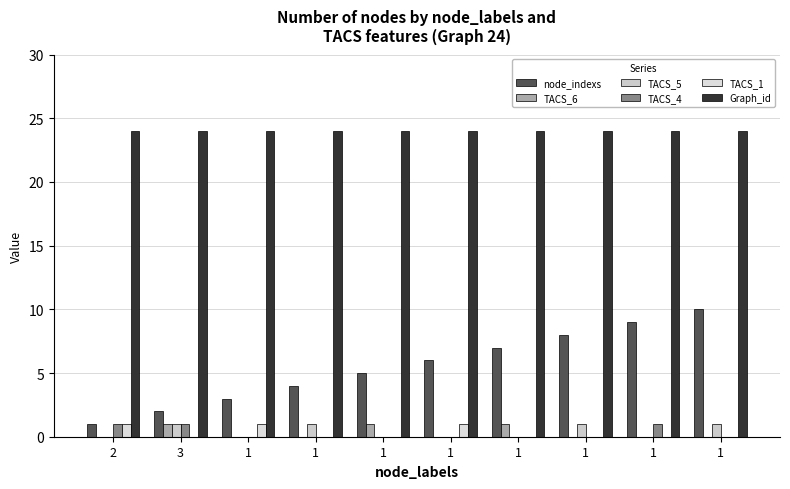

What is the sum of the node_indexs values at 1 and 1?

19